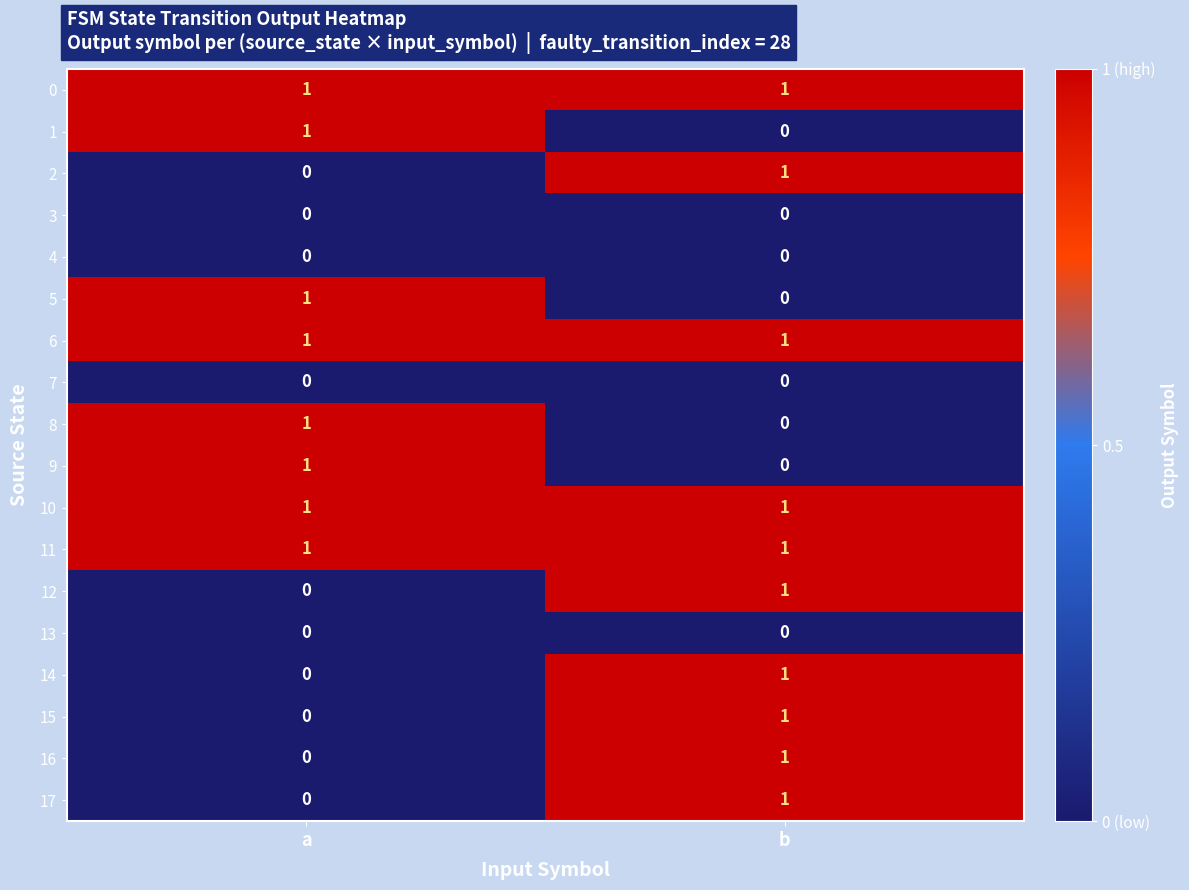

What is the total value across all series at b?

10